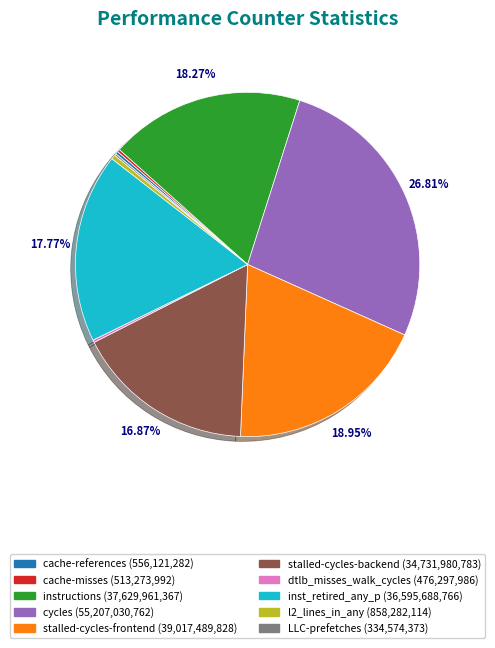

Which slice is the largest?

cycles